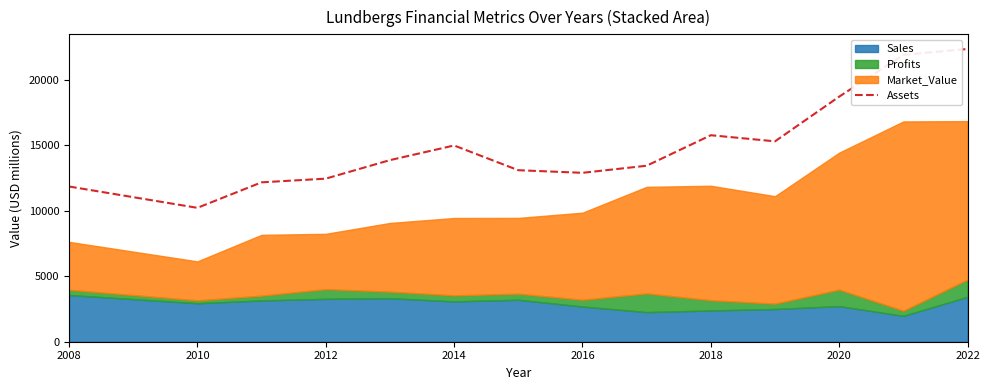

Is it true that Assets equals 40135 at 2022?

False